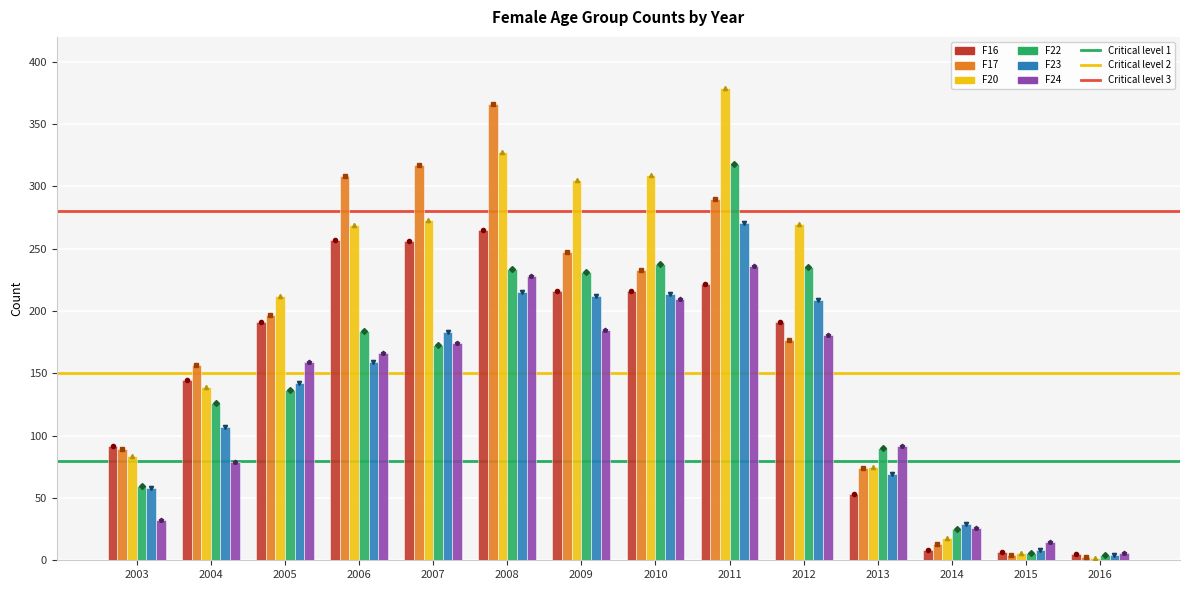

How many categories are shown in the chart?

14